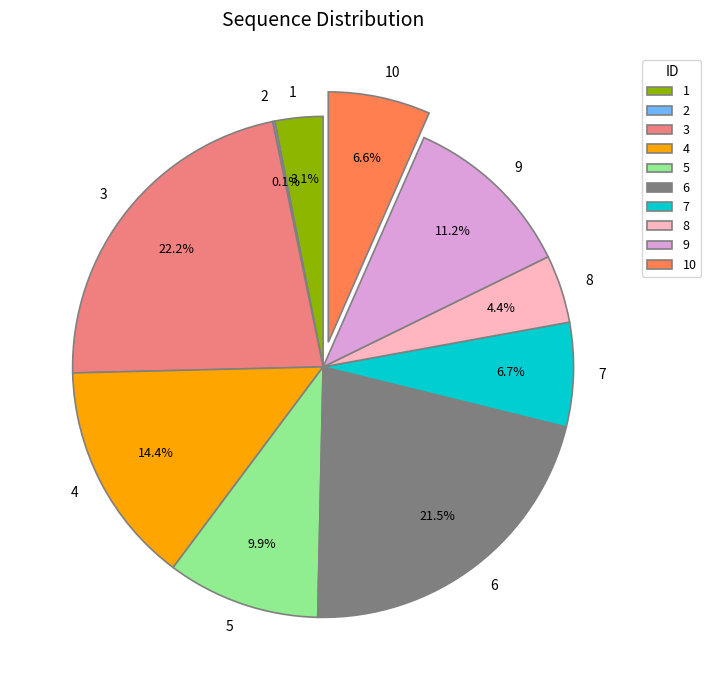

Between 9 and 1, which is larger?

9